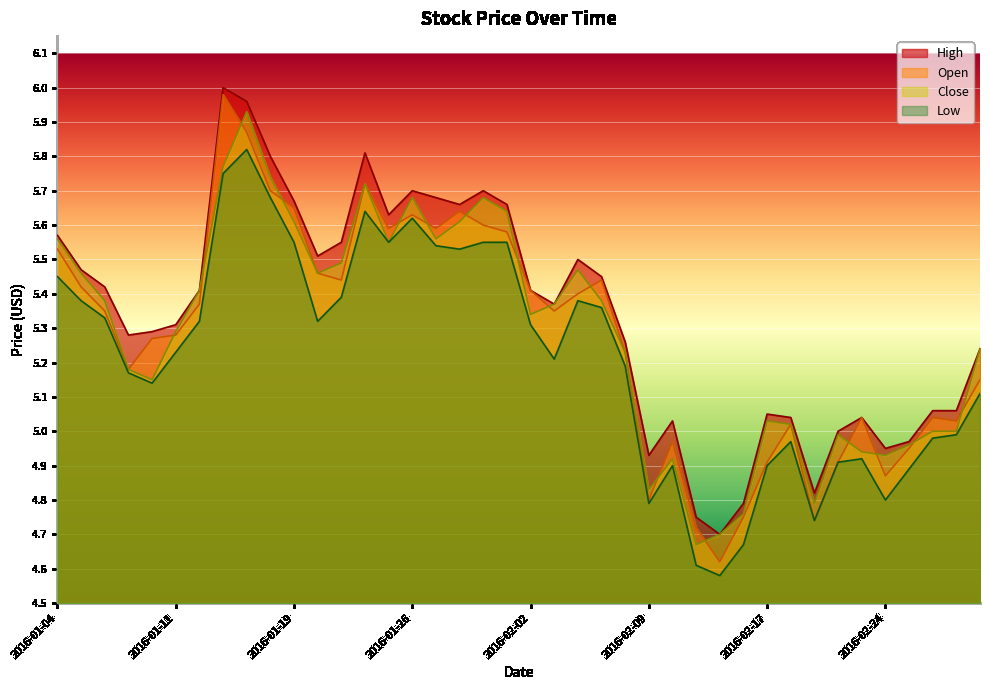

What is the sum of the High values at 2016-01-29 and 2016-02-04?

11.2